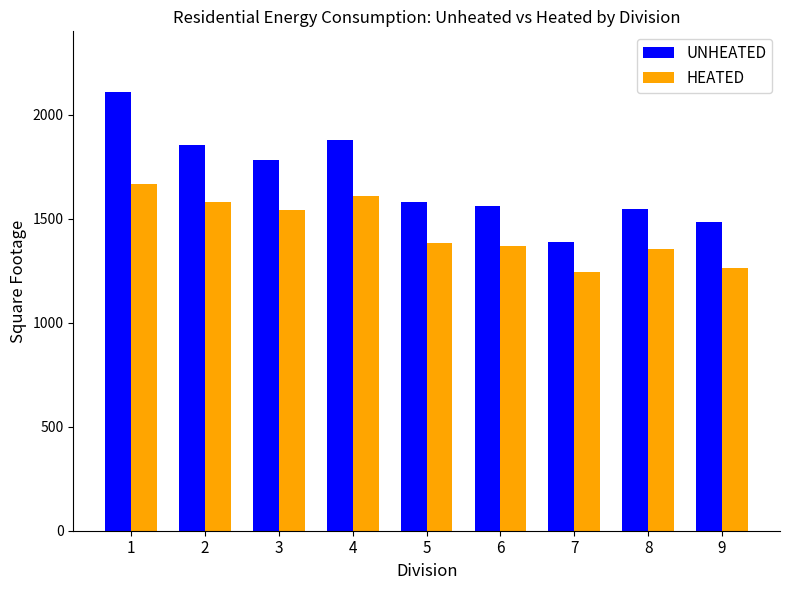

What is the approximate value of HEATED at 8?

1356